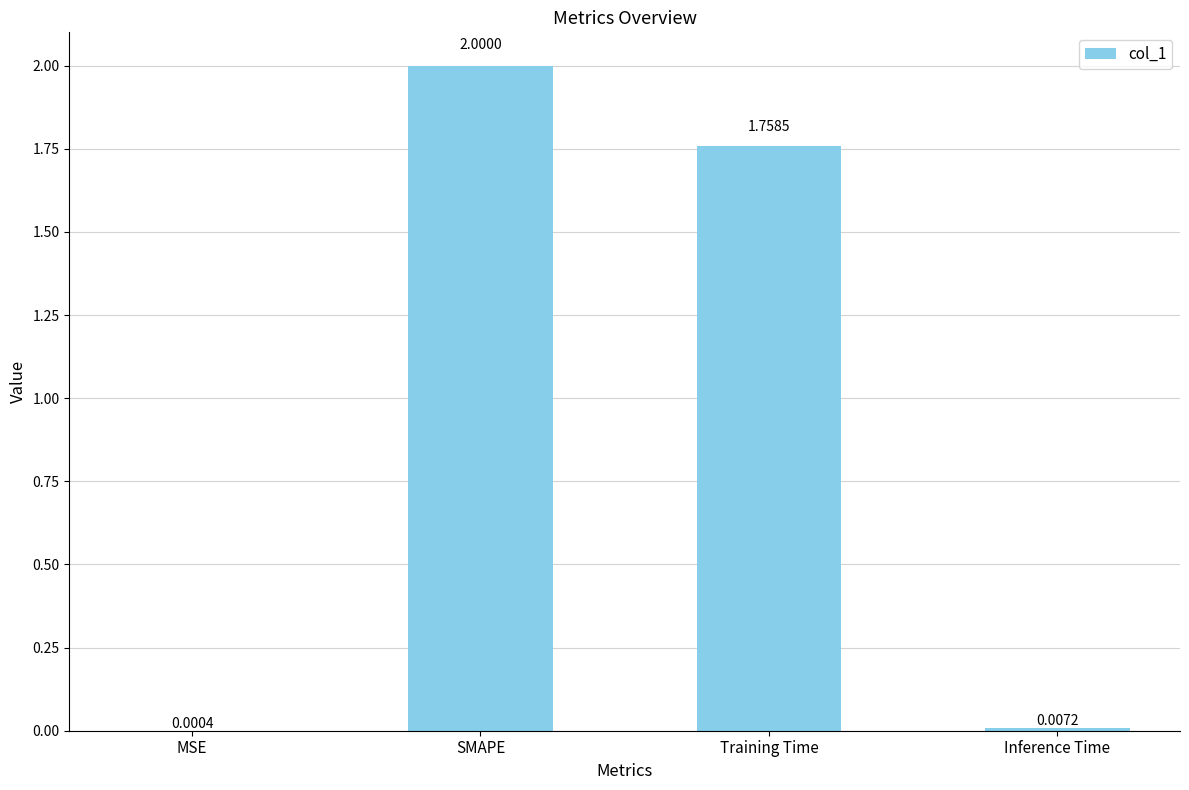

At which label does the data first exceed 1?

SMAPE